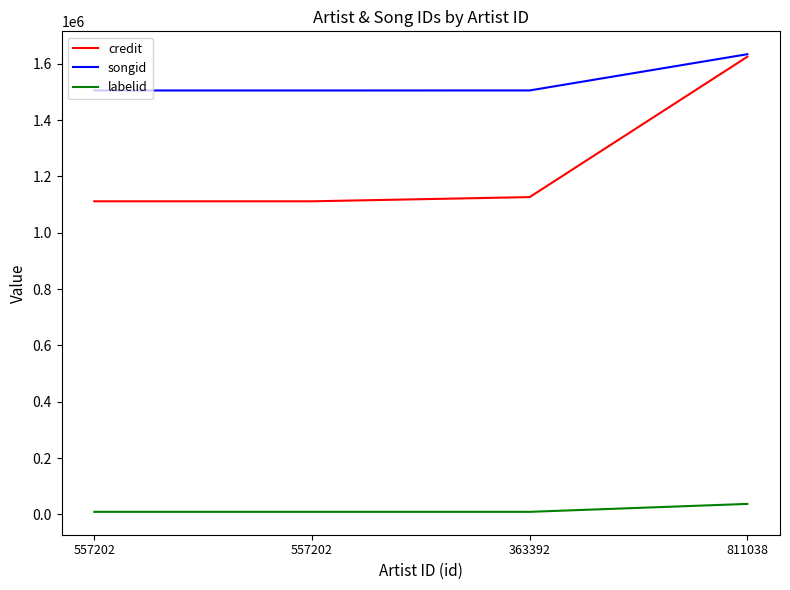

How many lines are shown in the chart?

3